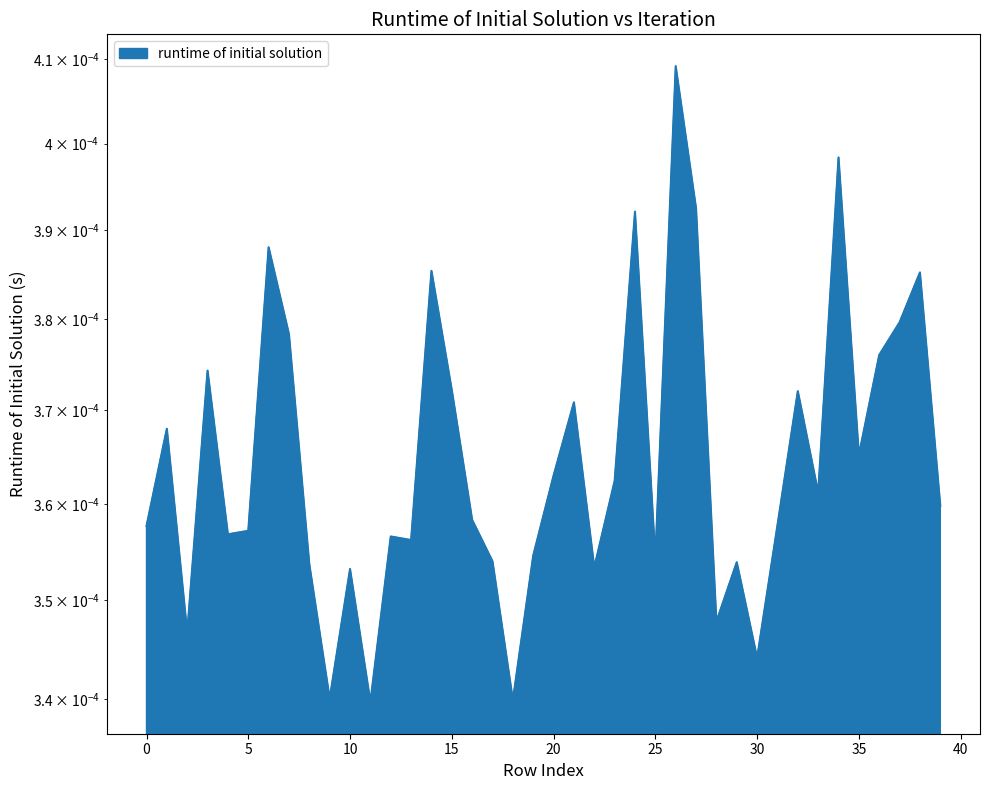

Does the chart have visible grid lines?

No